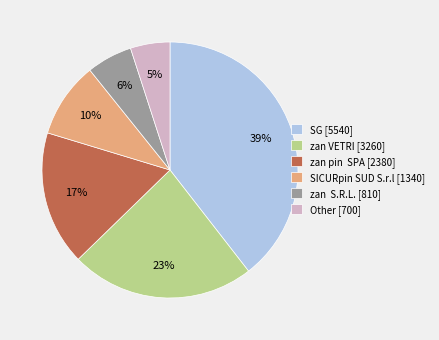

Count the number of slices in the pie.

6